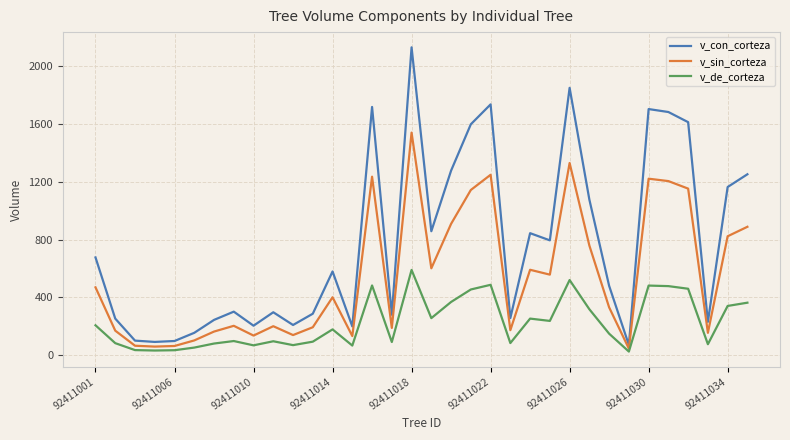

True or false: v_de_corteza and v_sin_corteza intersect in this chart.

False